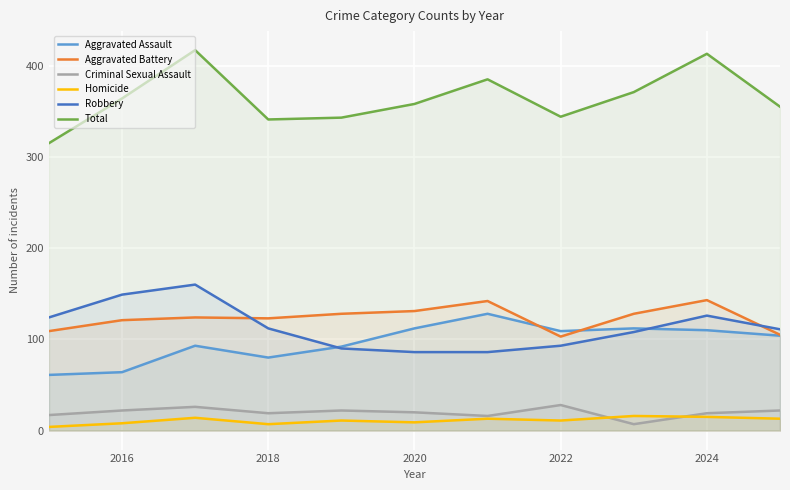

True or false: Aggravated Battery and Criminal Sexual Assault cross at least once.

False